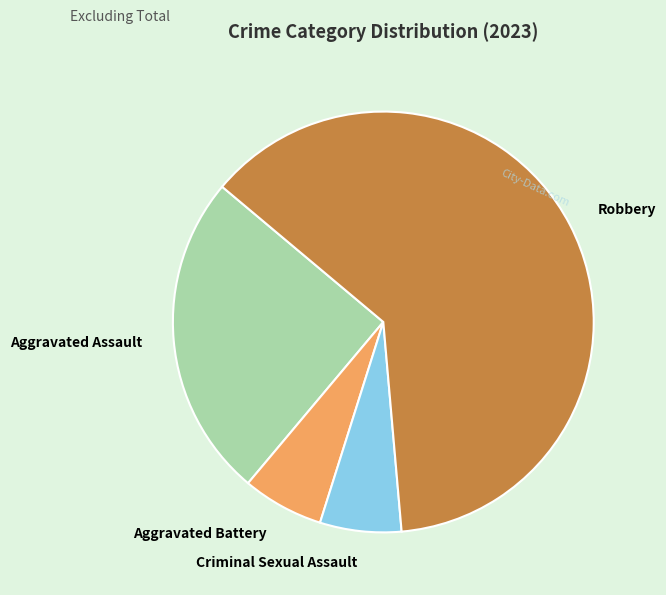

Approximately how many times larger is the value at Robbery compared to Criminal Sexual Assault?

10.0